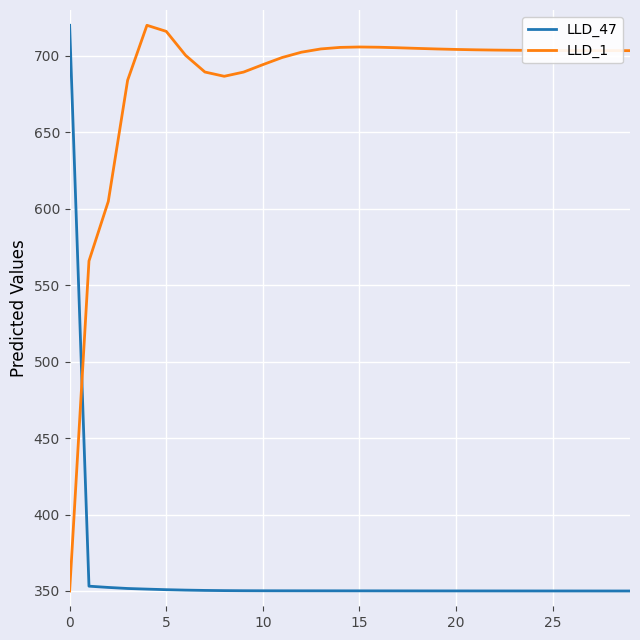

What is the greatest value displayed?

720.0